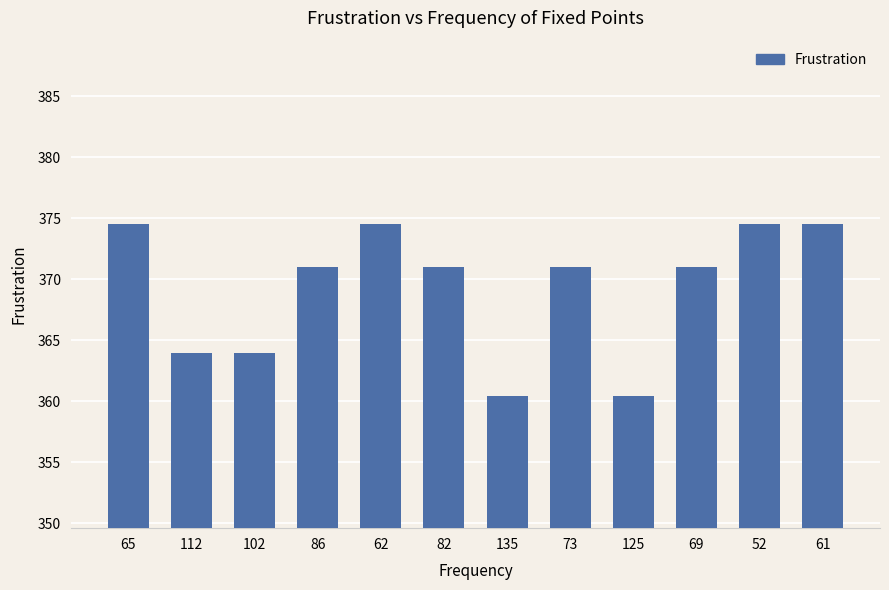

What is the value of the 12th bar from the left?

374.6